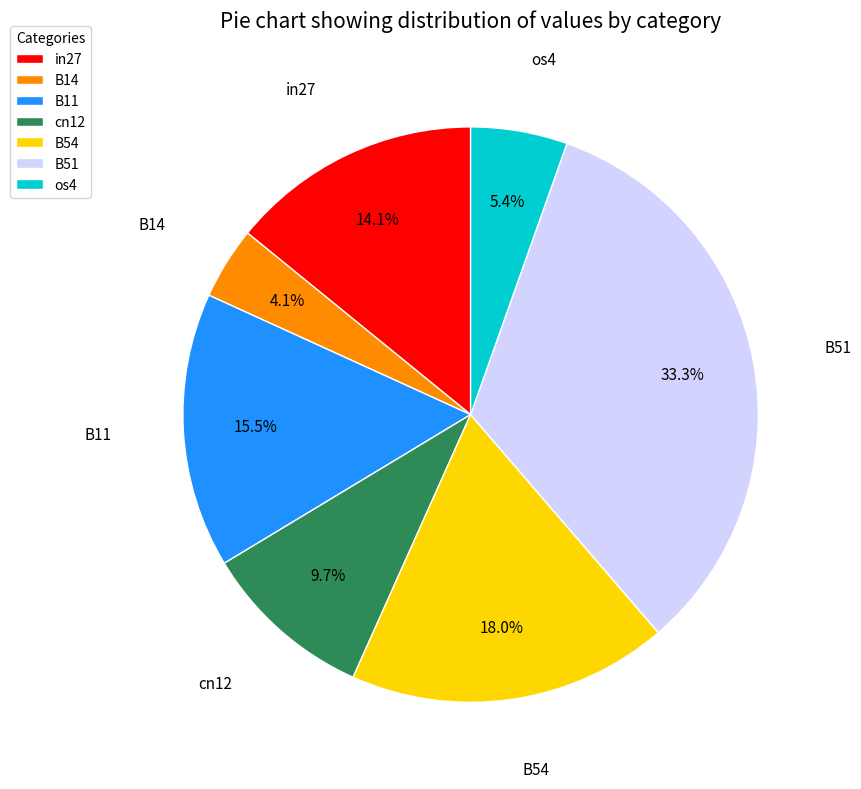

Is there any slice that represents more than half of the pie?

No